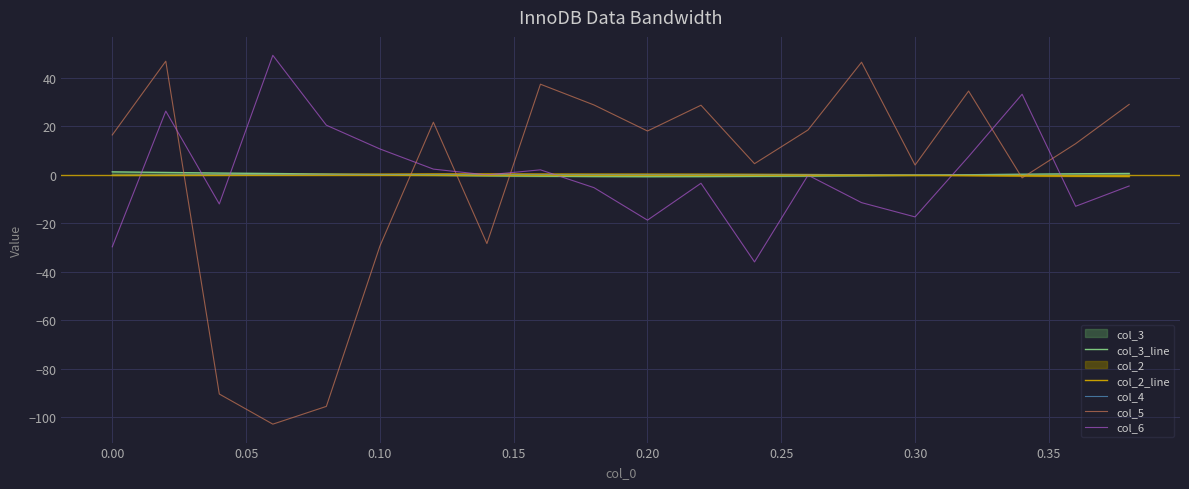

What is the lowest value of the col_5 series?

-102.8